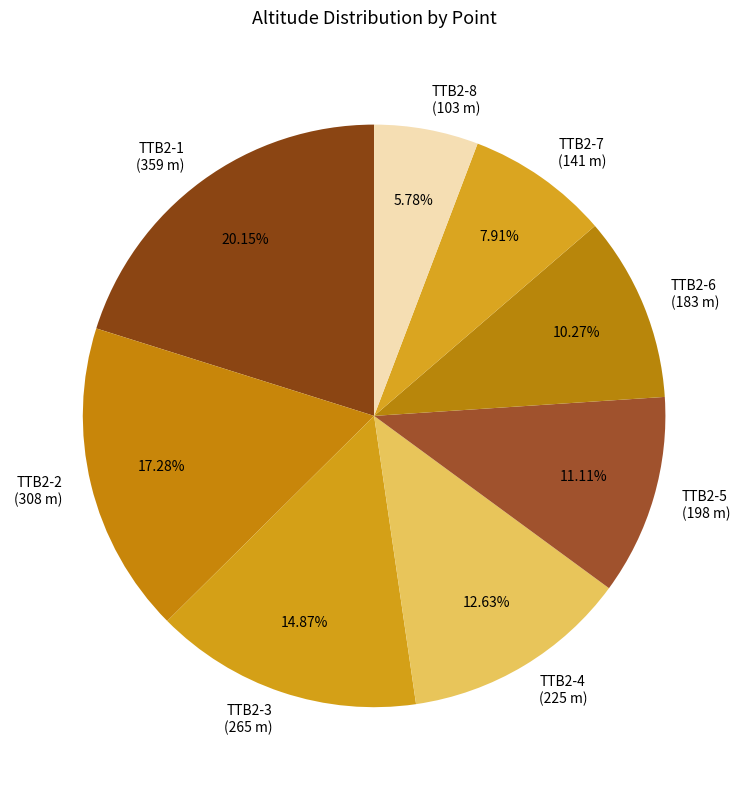

How many segments does this pie chart have?

8